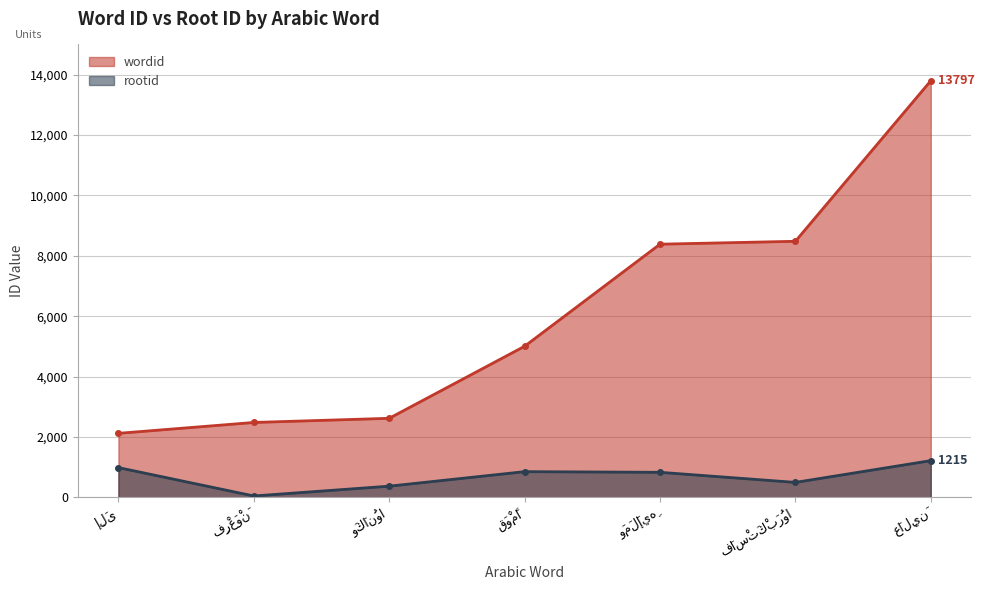

How many data points in wordid are less than 5003?

3